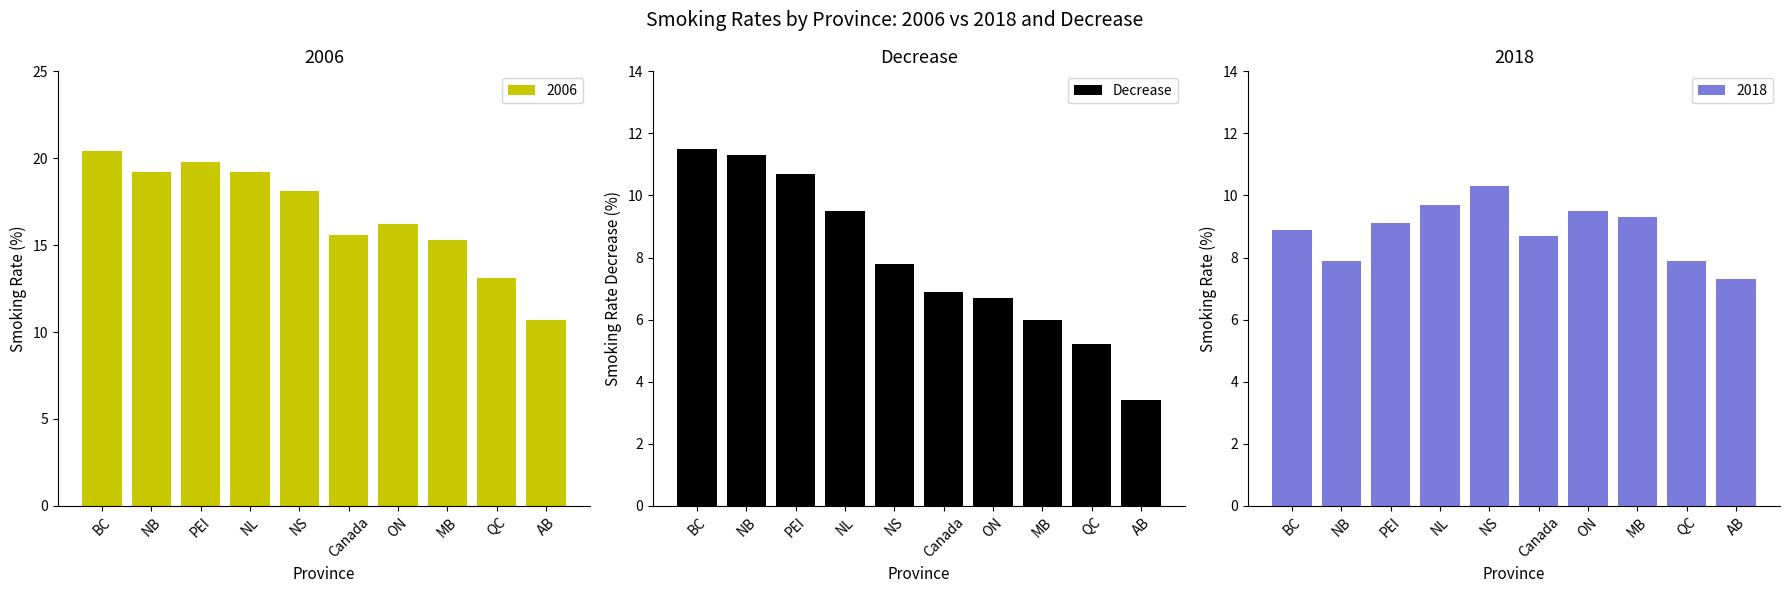

How many data points are less than 7?

5